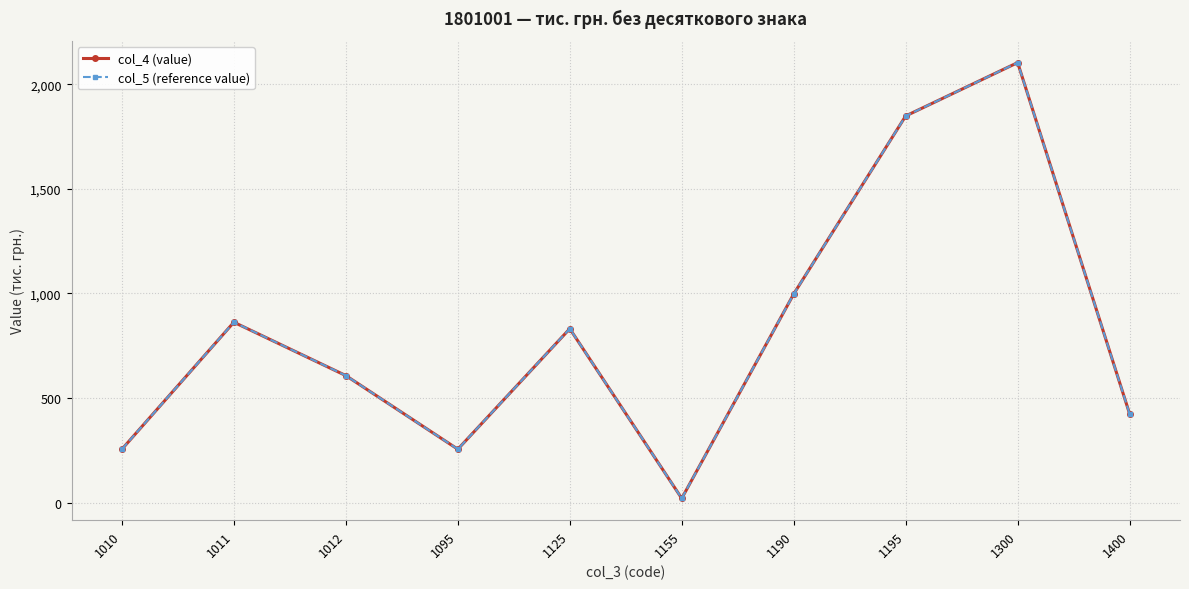

What is the minimum value shown in the chart?

20